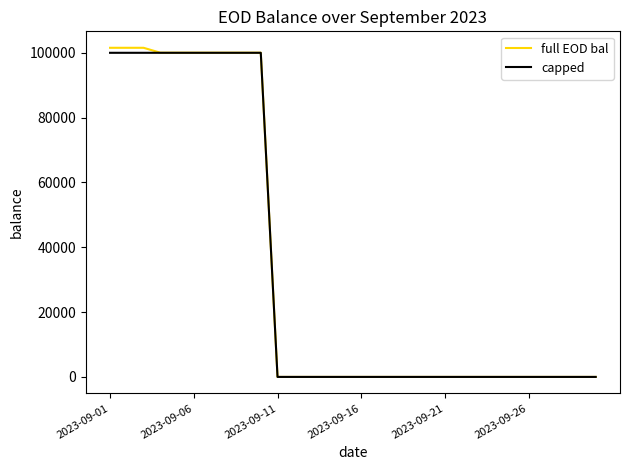

Does the chart display data point markers on the line(s)?

No